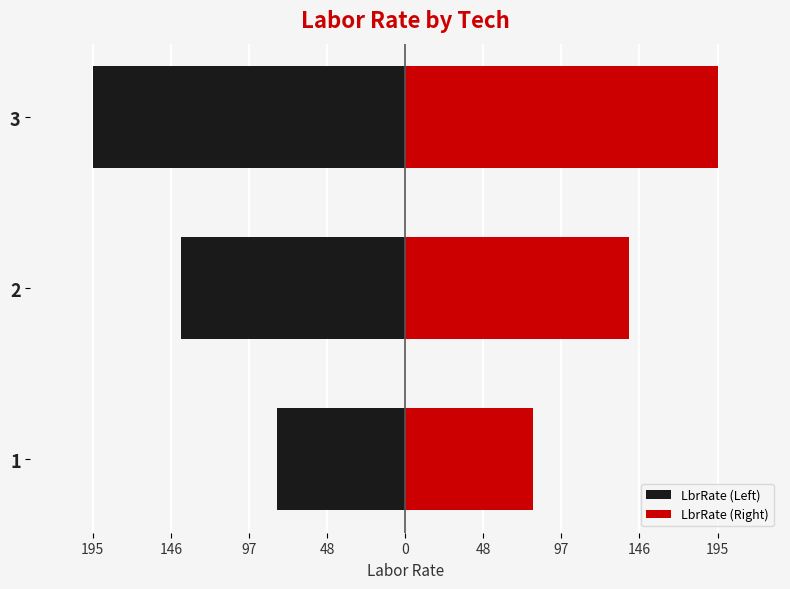

How many groups of bars are there?

3